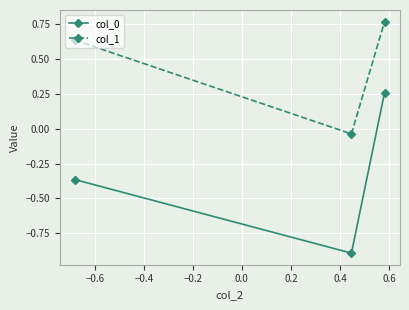

What is the smallest value displayed?

-0.9